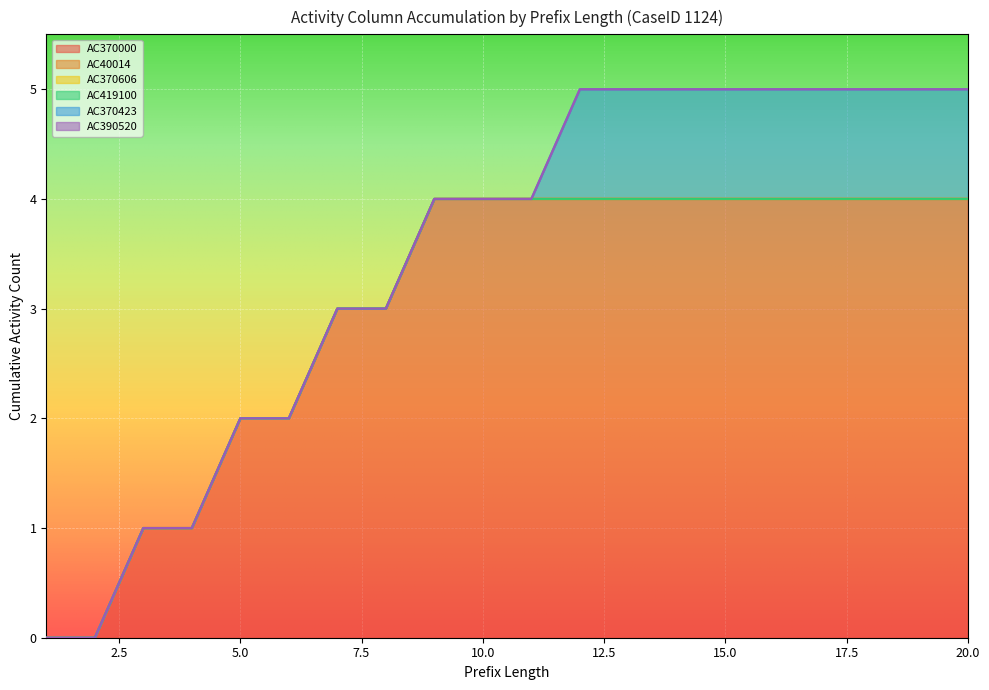

Reading left to right, transcribe all the data shown in this chart.

AC370000: 0	0	1	1	2	2	3	3	4	4	4	4	4	4	4	4	4	4	4	4
AC40014: 0	0	0	0	0	0	0	0	0	0	0	0	0	0	0	0	0	0	0	0
AC370606: 0	0	0	0	0	0	0	0	0	0	0	0	0	0	0	0	0	0	0	0
AC419100: 0	0	0	0	0	0	0	0	0	0	0	0	0	0	0	0	0	0	0	0
AC370423: 0	0	0	0	0	0	0	0	0	0	0	1	1	1	1	1	1	1	1	1
AC390520: 0	0	0	0	0	0	0	0	0	0	0	0	0	0	0	0	0	0	0	0